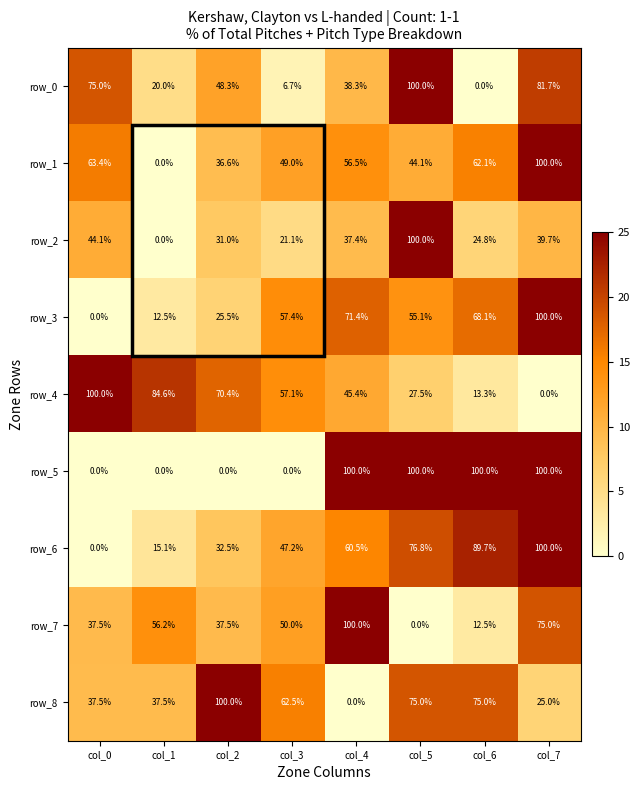

What is the difference between the maximum and second lowest values in the row_4 series?

86.7